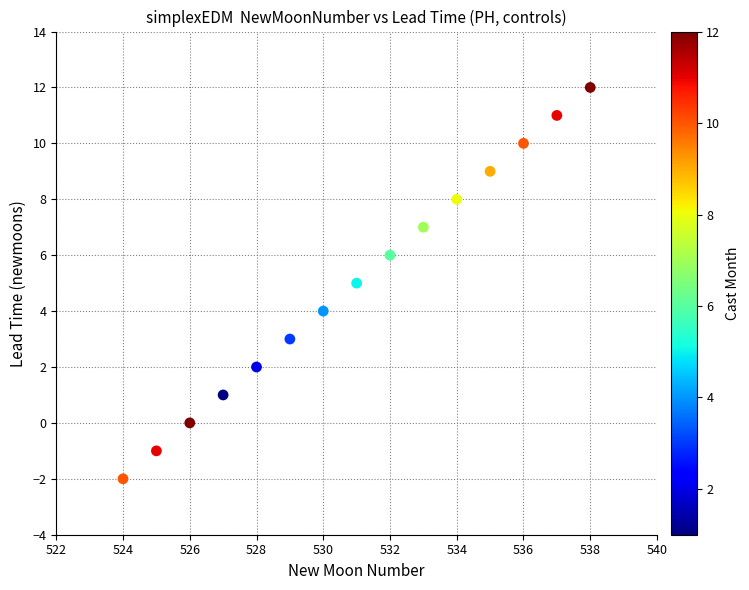

What is the range of Y values (max minus min)?

14